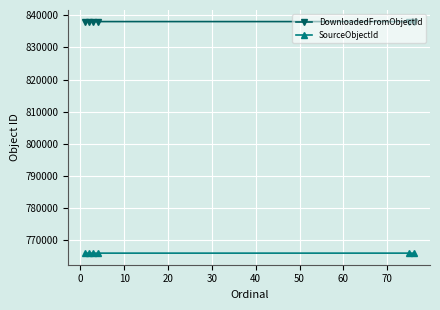

What is the average value of the DownloadedFromObjectId series?

838008